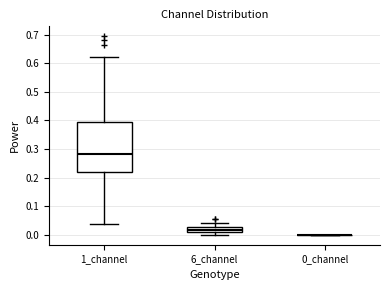

Comparing the boxes themselves (not the whiskers), which one is the tallest?

1_channel